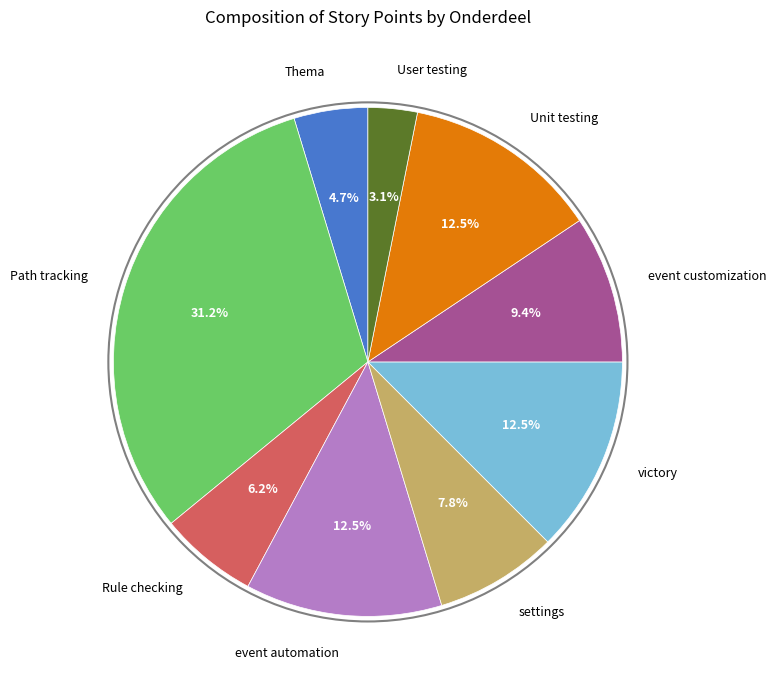

To the nearest percent, what portion does Rule checking represent?

6%